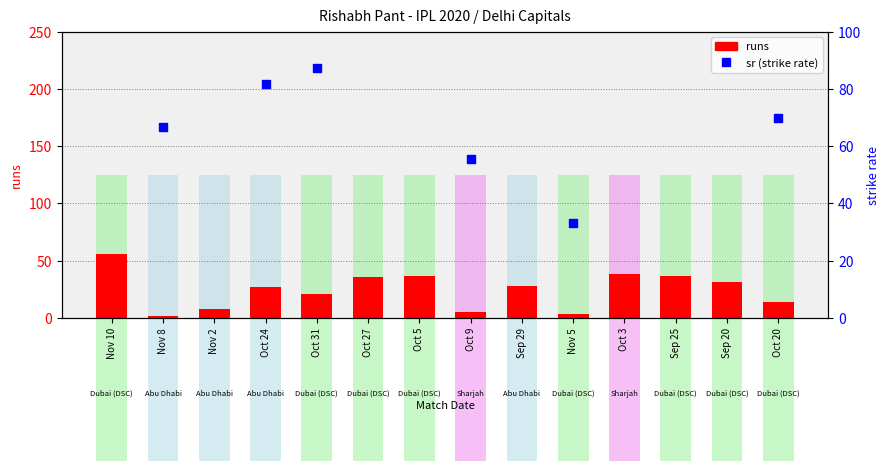

Which series reaches the maximum Y coordinate?

sr (strike rate)